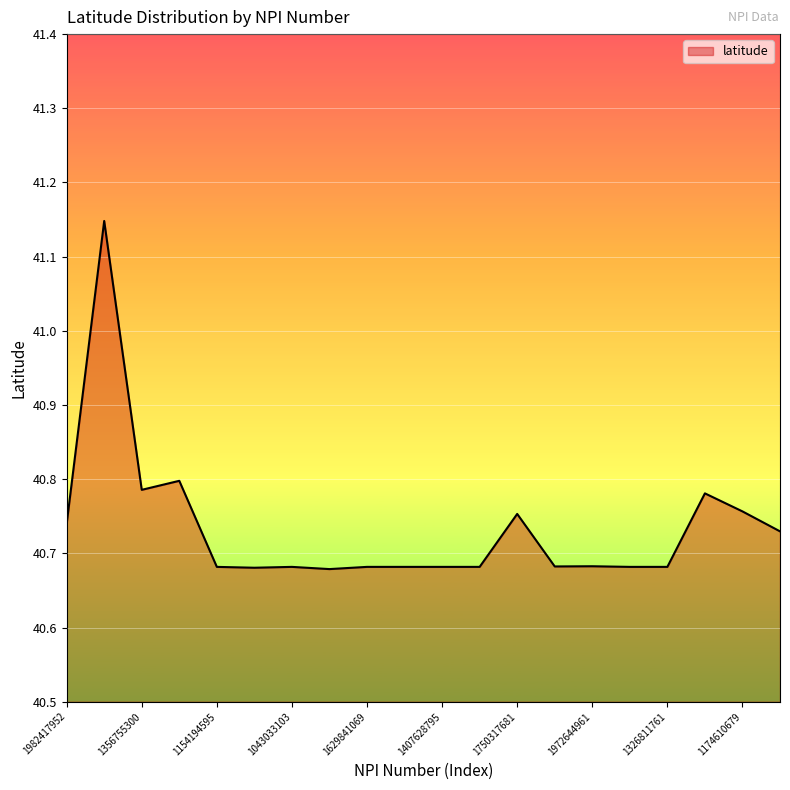

At which category does the data reach its first local peak?

1124897335